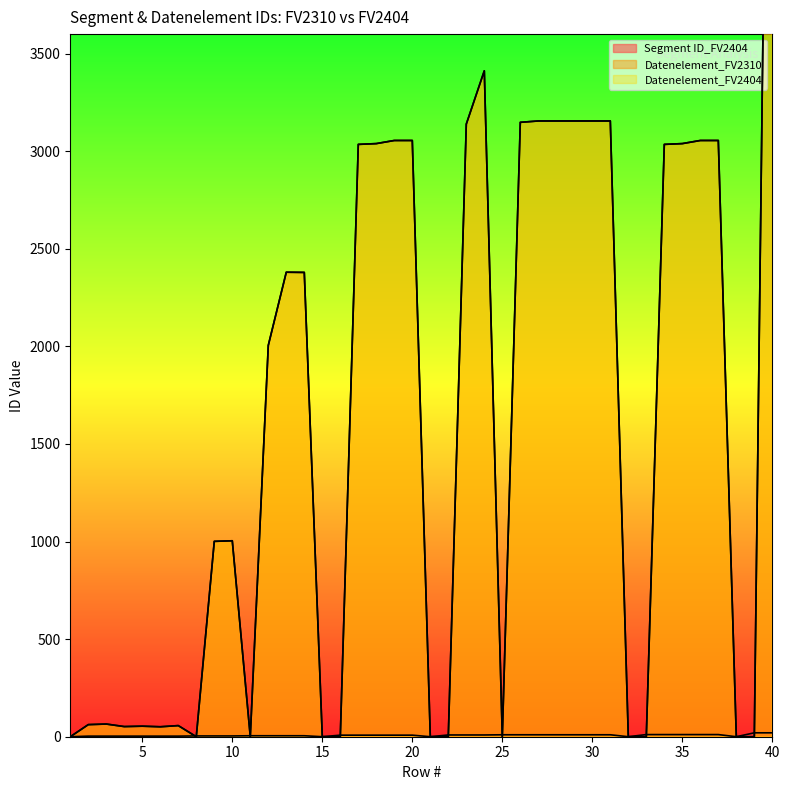

Rank the series by their maximum value, from highest to lowest.

Datenelement_FV2310, Datenelement_FV2404, Segment ID_FV2404